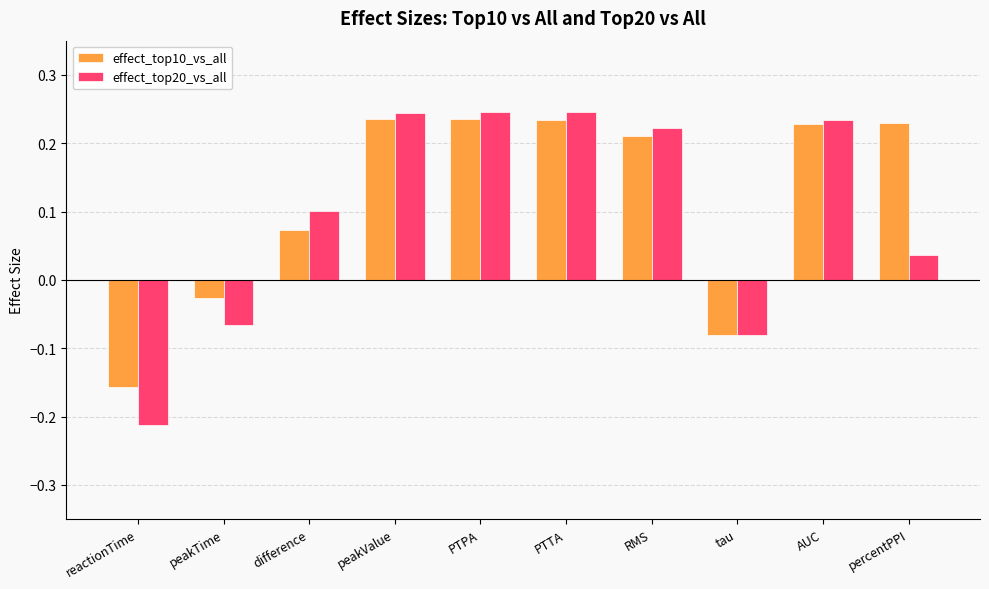

Does the chart contain stacked bars?

No